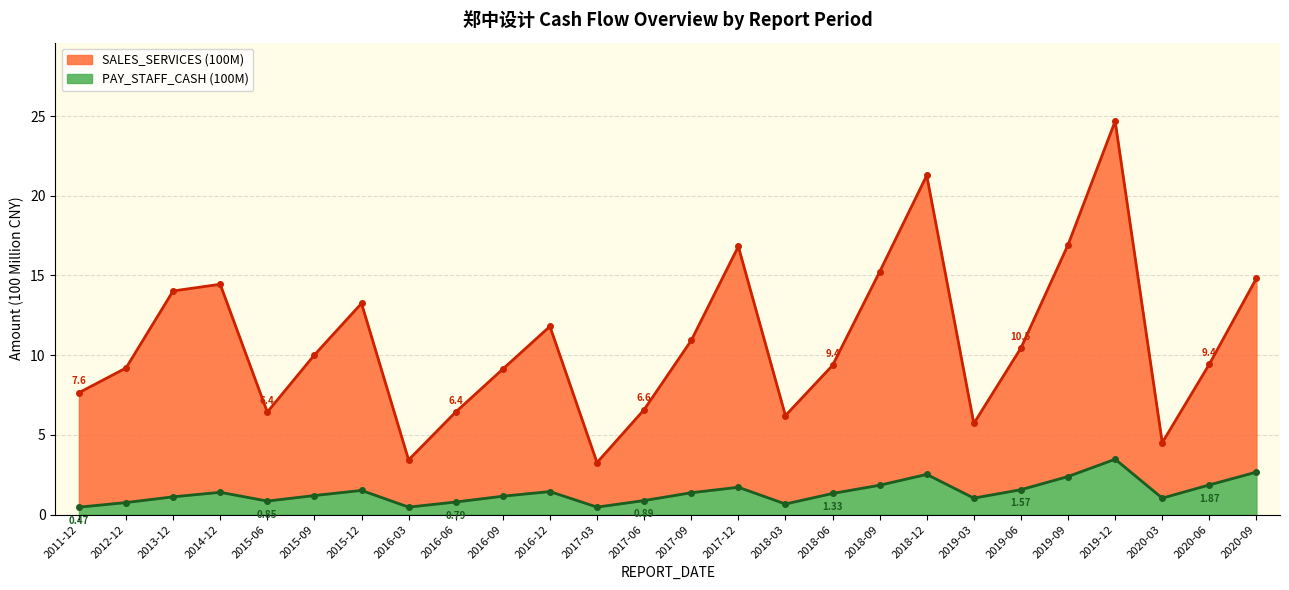

Which category has the highest value across all series?

2019-12